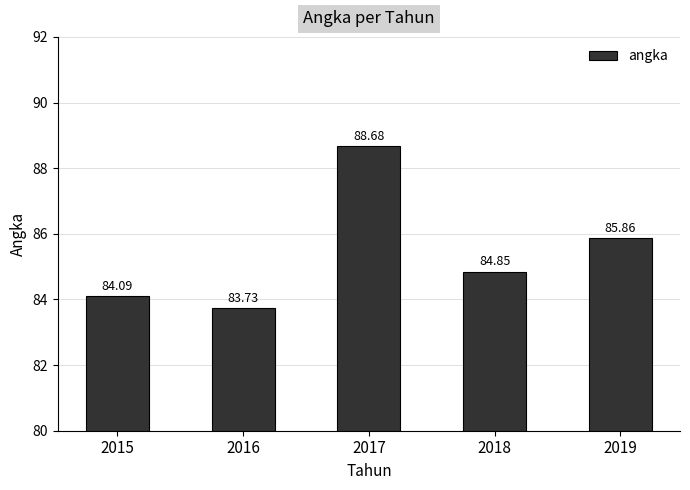

Between 2018 and 2016, which is larger?

2018